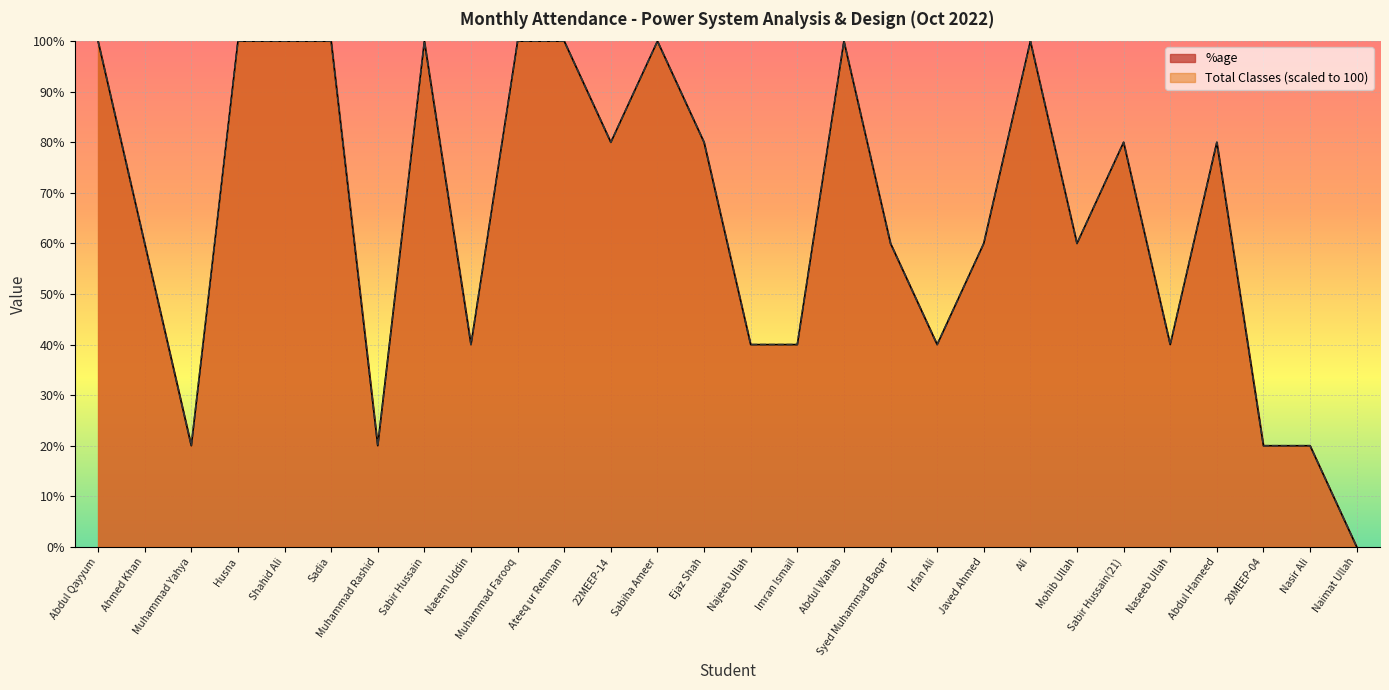

Is it true that Total Classes equals 100 at Sabiha Ameer?

True